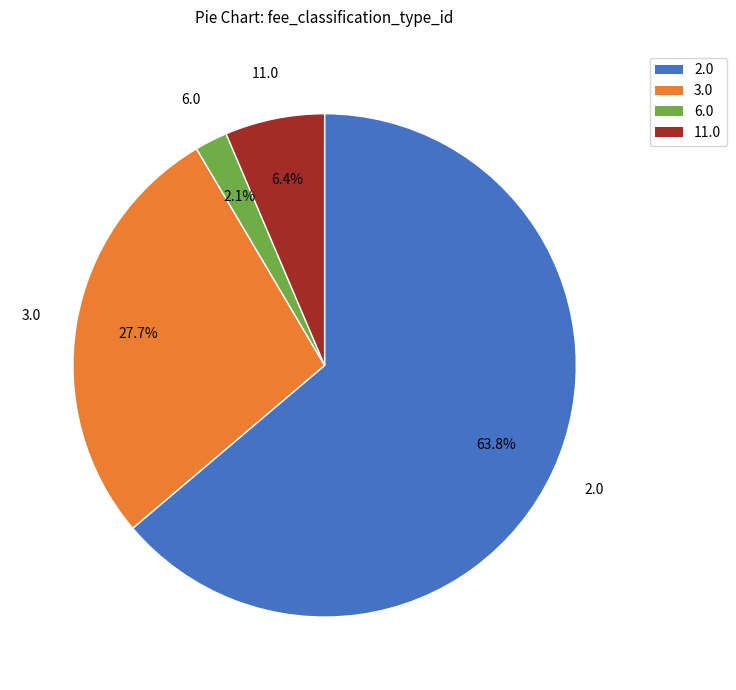

Is there any slice that represents more than half of the pie?

Yes